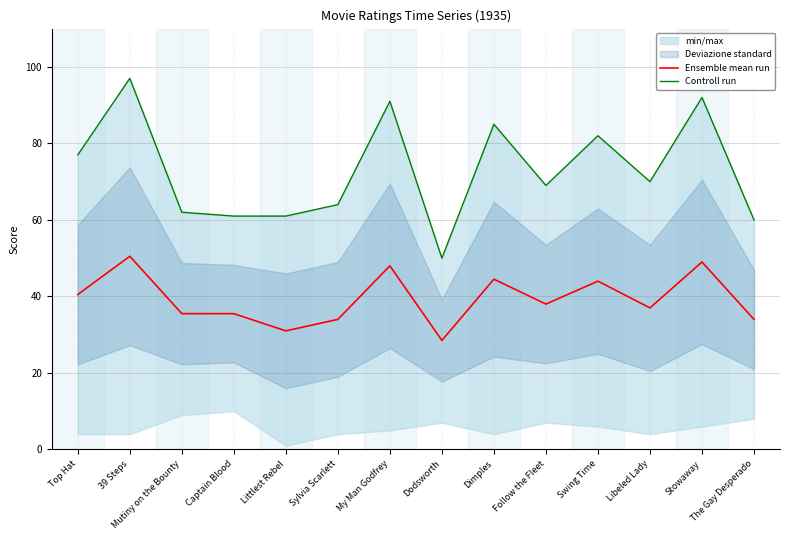

At which category does Ensemble mean run reach its first local valley?

Littlest Rebel